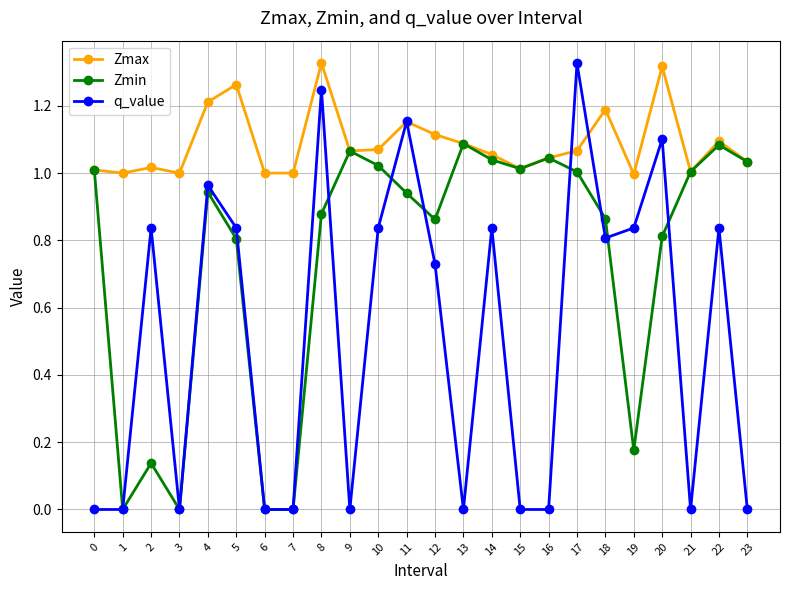

True or false: Zmax and q_value intersect in this chart.

True